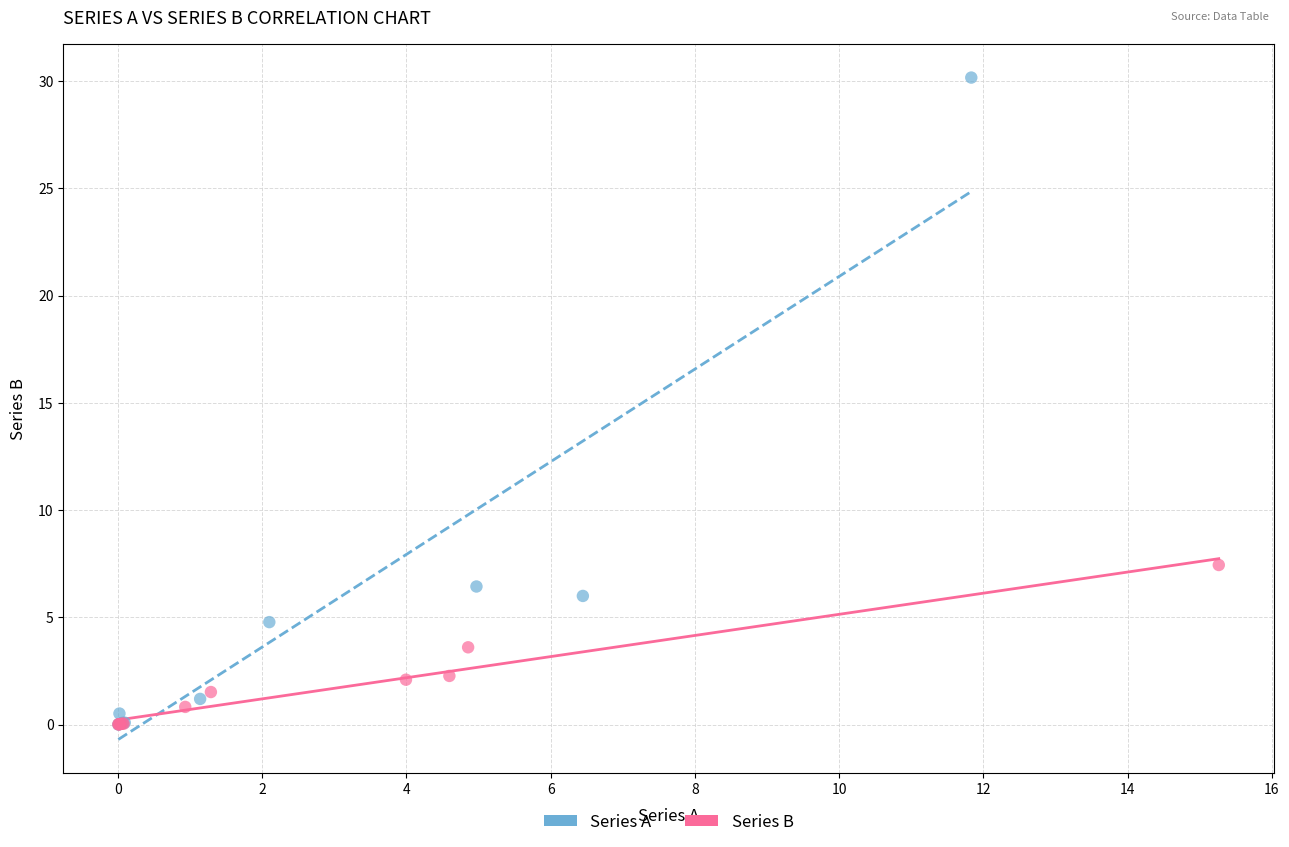

What are all the series names shown in the legend?

Series A, Series B